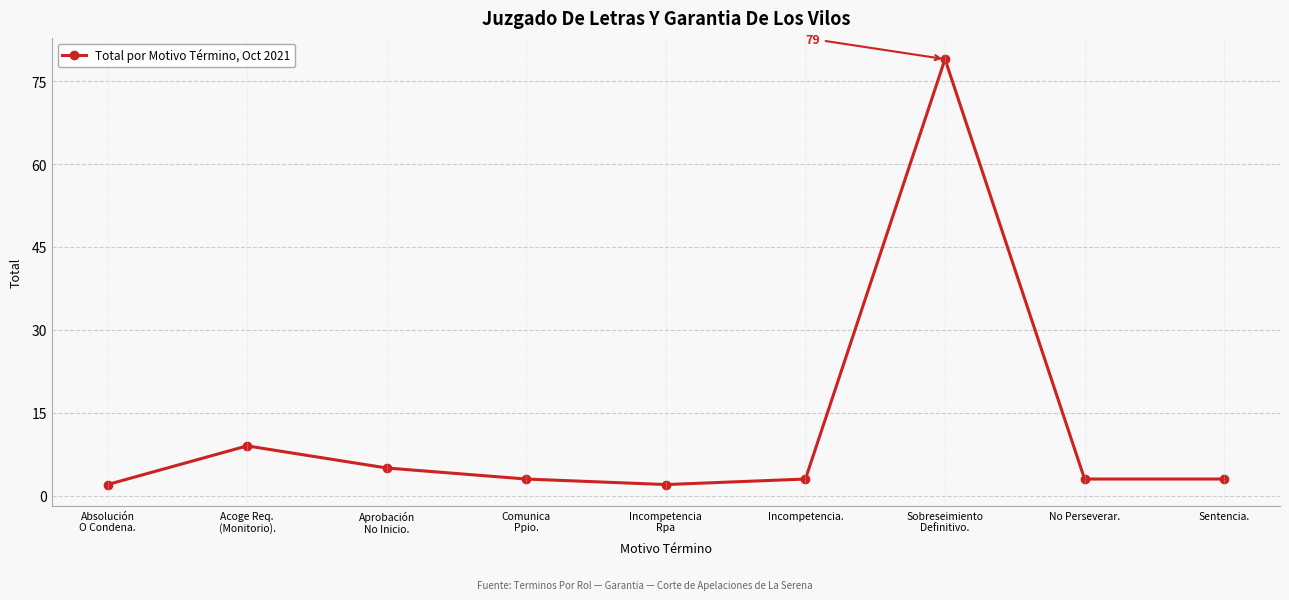

Which has a higher value, No Perseverar. or Aprobación
No Inicio.?

Aprobación
No Inicio.